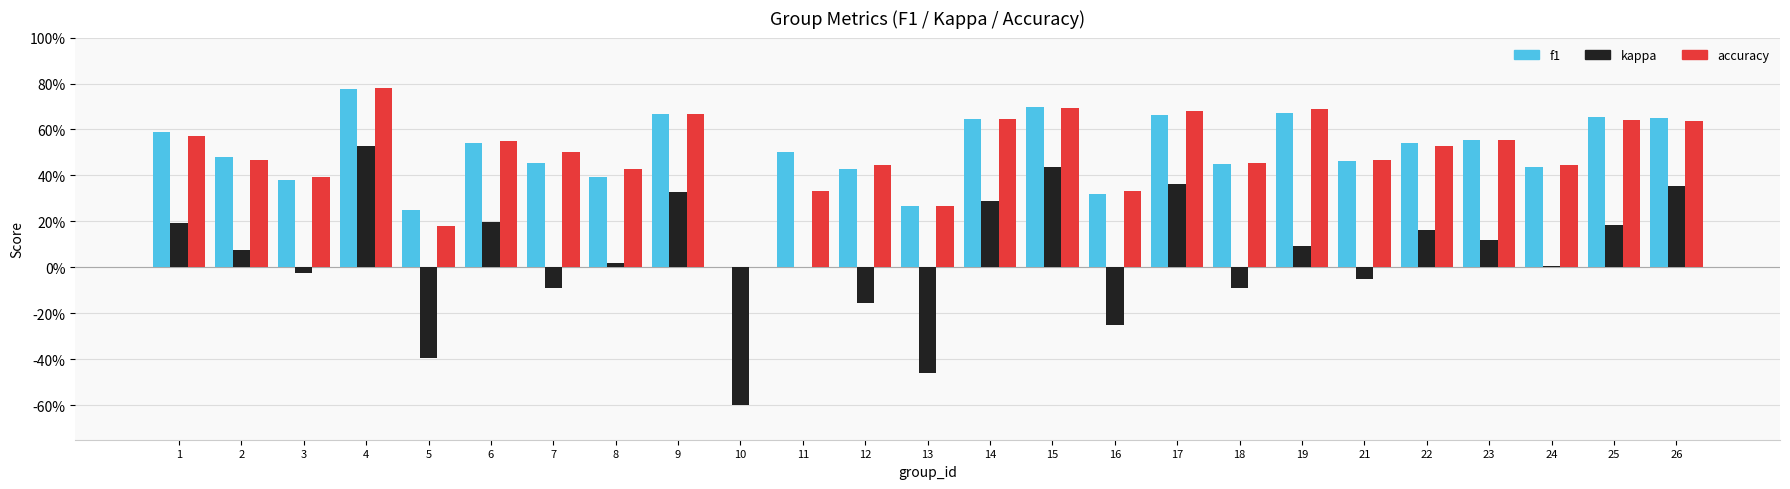

Reading left to right, list all the values displayed in this chart.

f1: 0.6	0.5	0.4	0.8	0.3	0.5	0.5	0.4	0.7	0.0	0.5	0.4	0.3	0.6	0.7	0.3	0.7	0.5	0.7	0.5	0.5	0.6	0.4	0.7	0.6
kappa: 0.2	0.1	-0.0	0.5	-0.4	0.2	-0.1	0.0	0.3	-0.6	0.0	-0.2	-0.5	0.3	0.4	-0.2	0.4	-0.1	0.1	-0.1	0.2	0.1	0.0	0.2	0.4
accuracy: 0.6	0.5	0.4	0.8	0.2	0.6	0.5	0.4	0.7	0.0	0.3	0.4	0.3	0.6	0.7	0.3	0.7	0.5	0.7	0.5	0.5	0.6	0.4	0.6	0.6